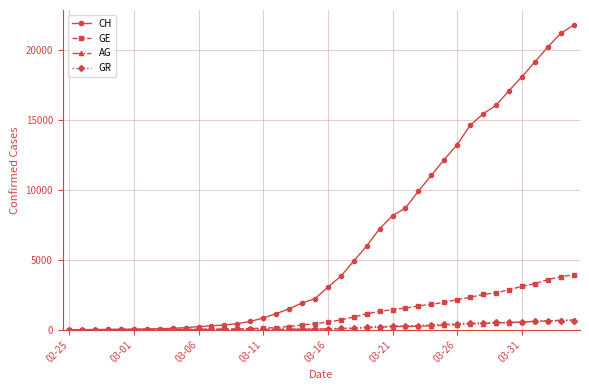

Which series has the largest total across all categories?

CH